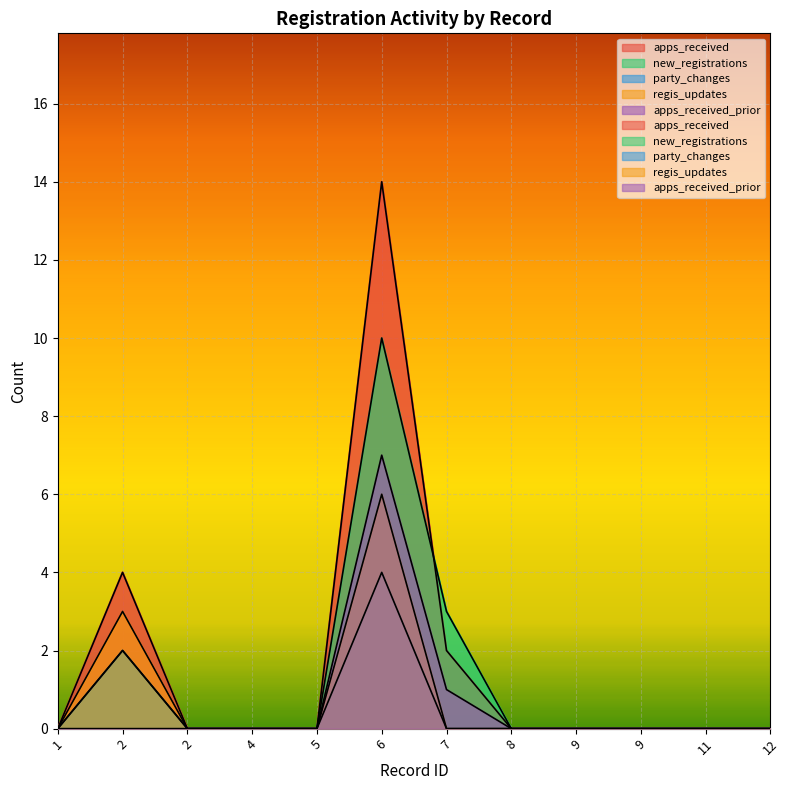

At which category is the sum across all series the highest?

6